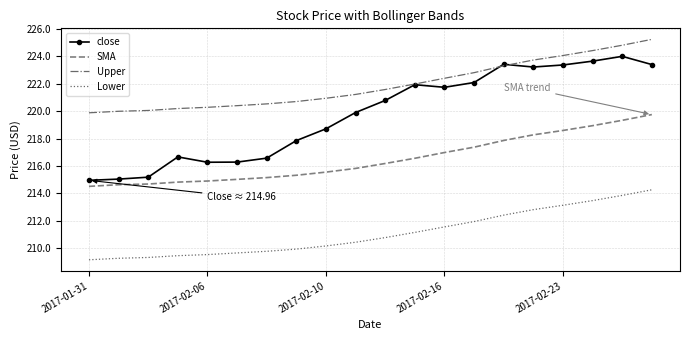

What is the minimum value shown in the chart?

209.2